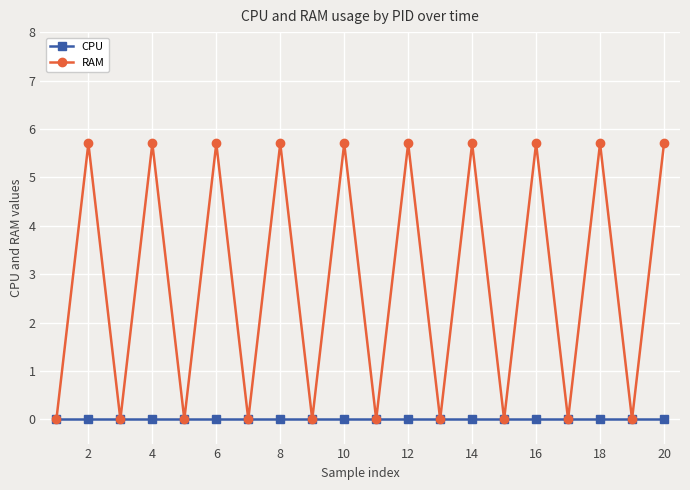

How many interior local valleys does the RAM series have?

9